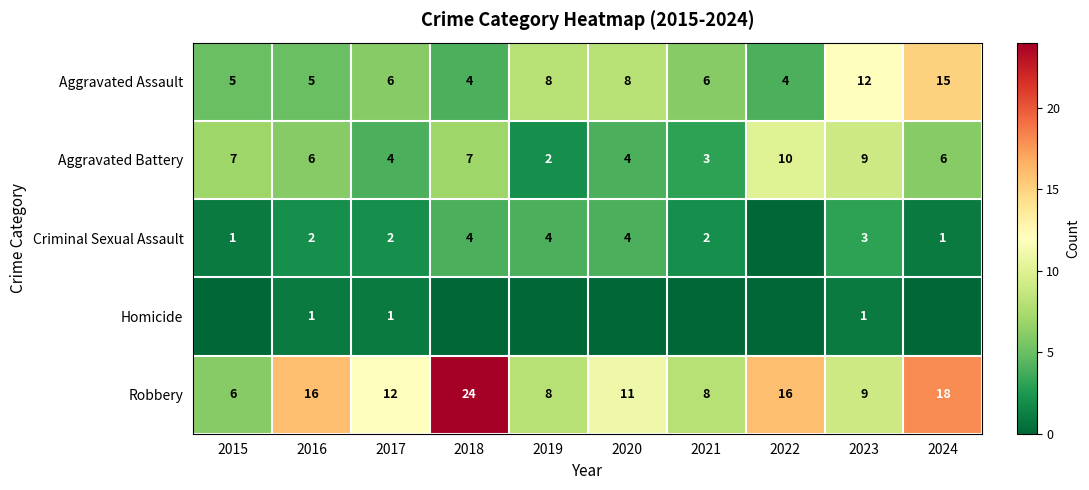

The value of Criminal Sexual Assault at 2017 is 1. True or false?

False